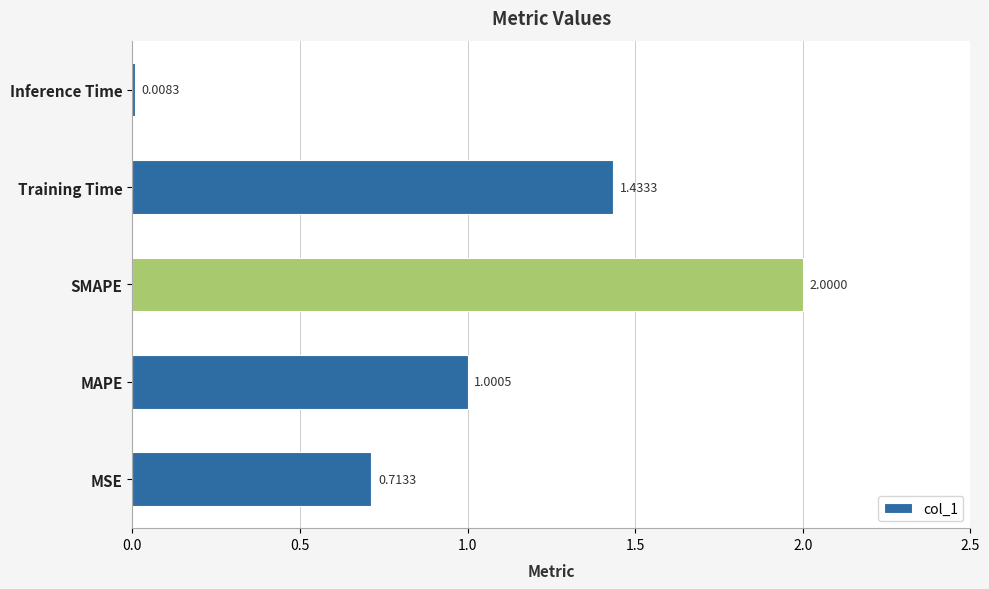

At which label is the value closest to 1?

MAPE